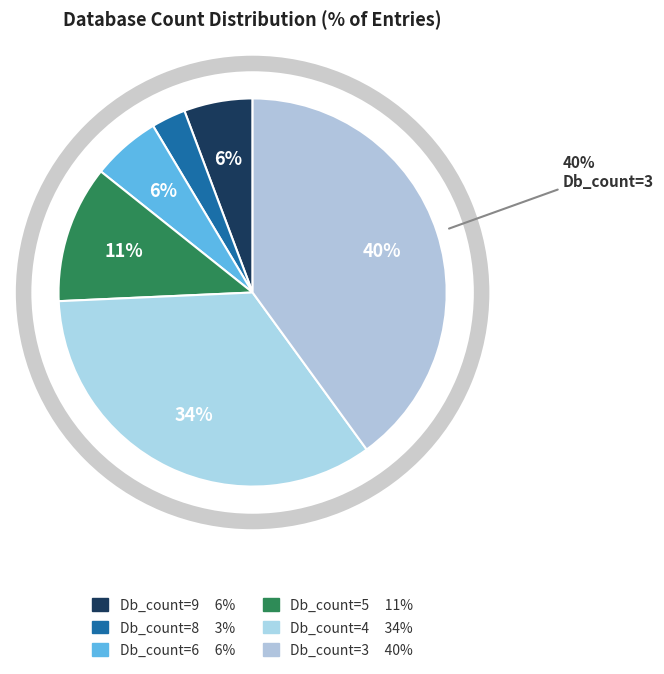

Is there any slice that represents more than half of the pie?

No